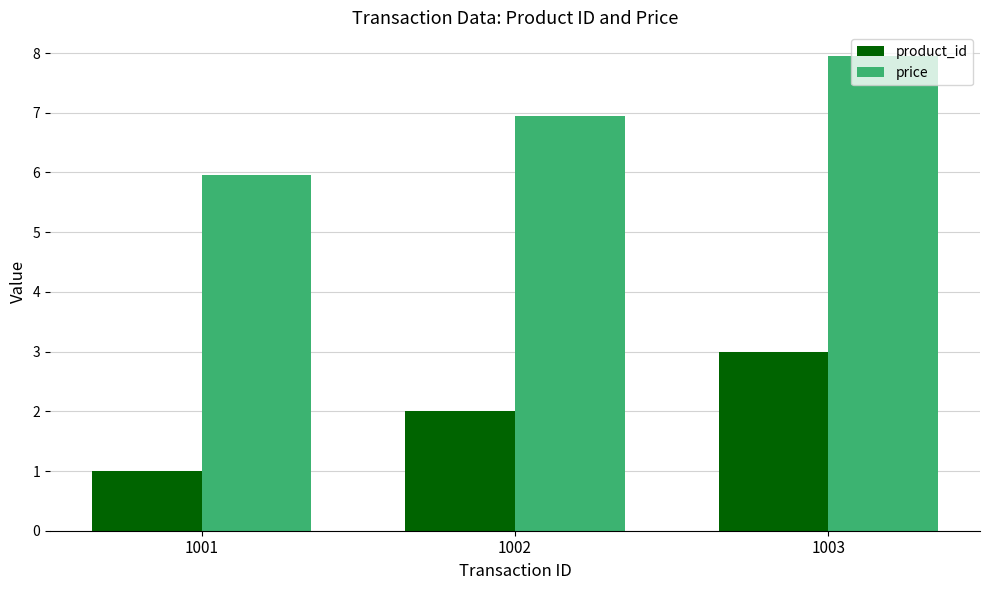

What are all the series names shown in the legend?

product_id, price